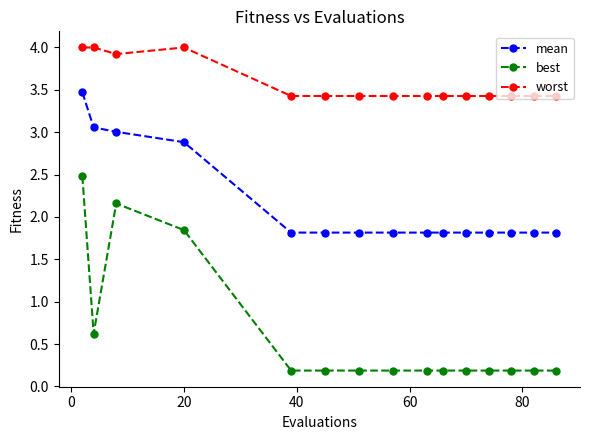

Which series has the largest range (max minus min)?

best